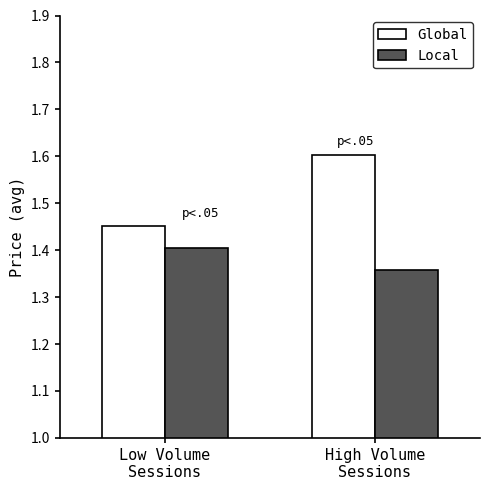

What is the maximum value shown in the chart?

1.6